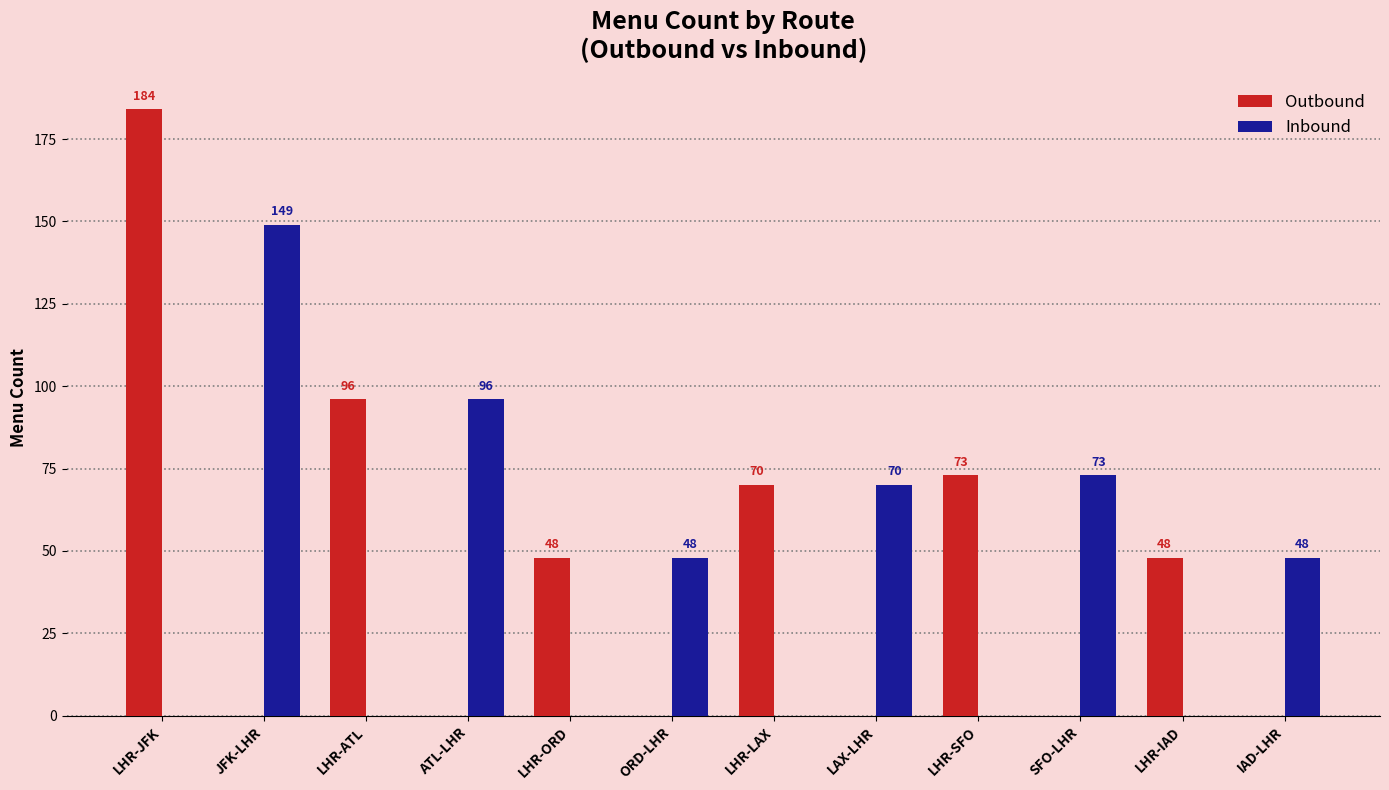

The value of Inbound at LHR-LAX is 0. True or false?

True